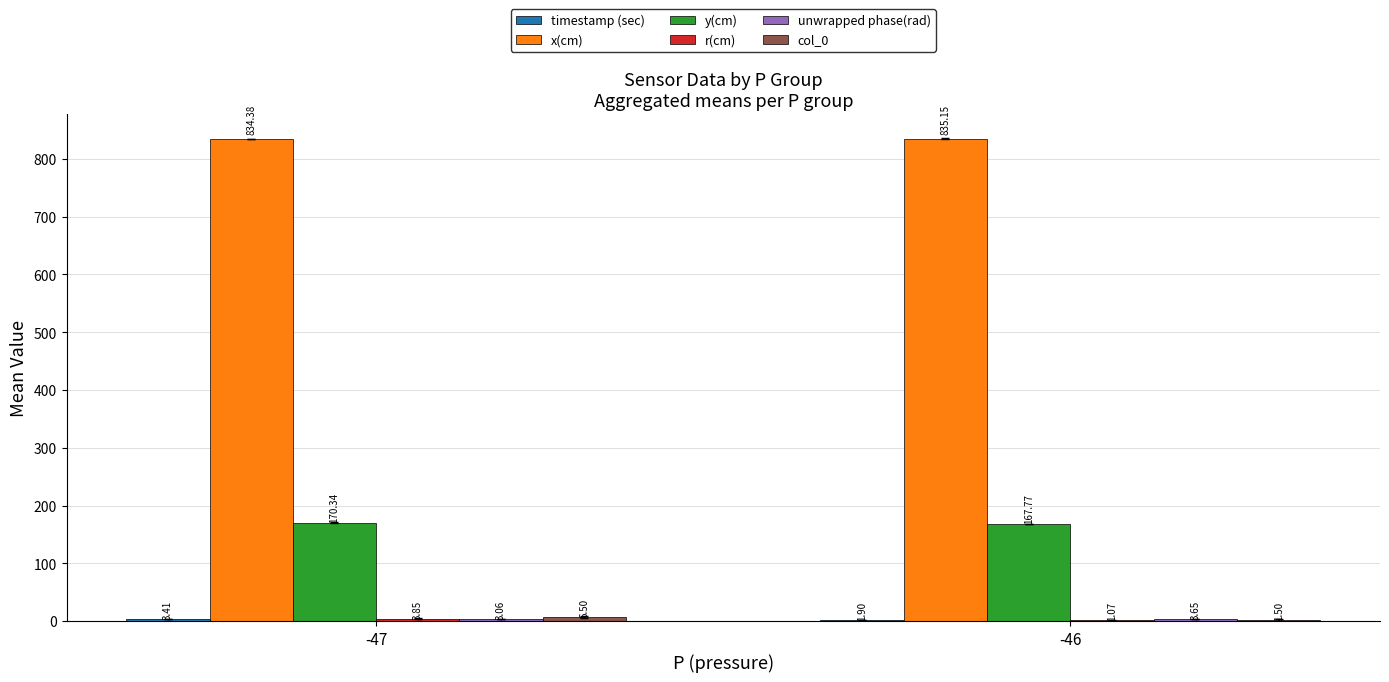

Which series has the largest total across all categories?

x(cm)